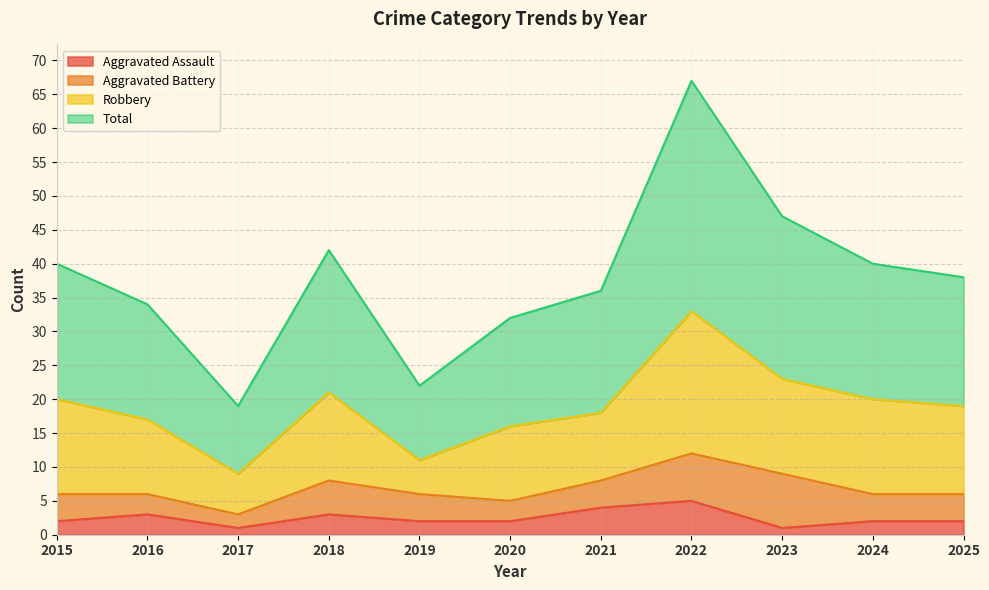

How many values in the Total series are below 38?

5